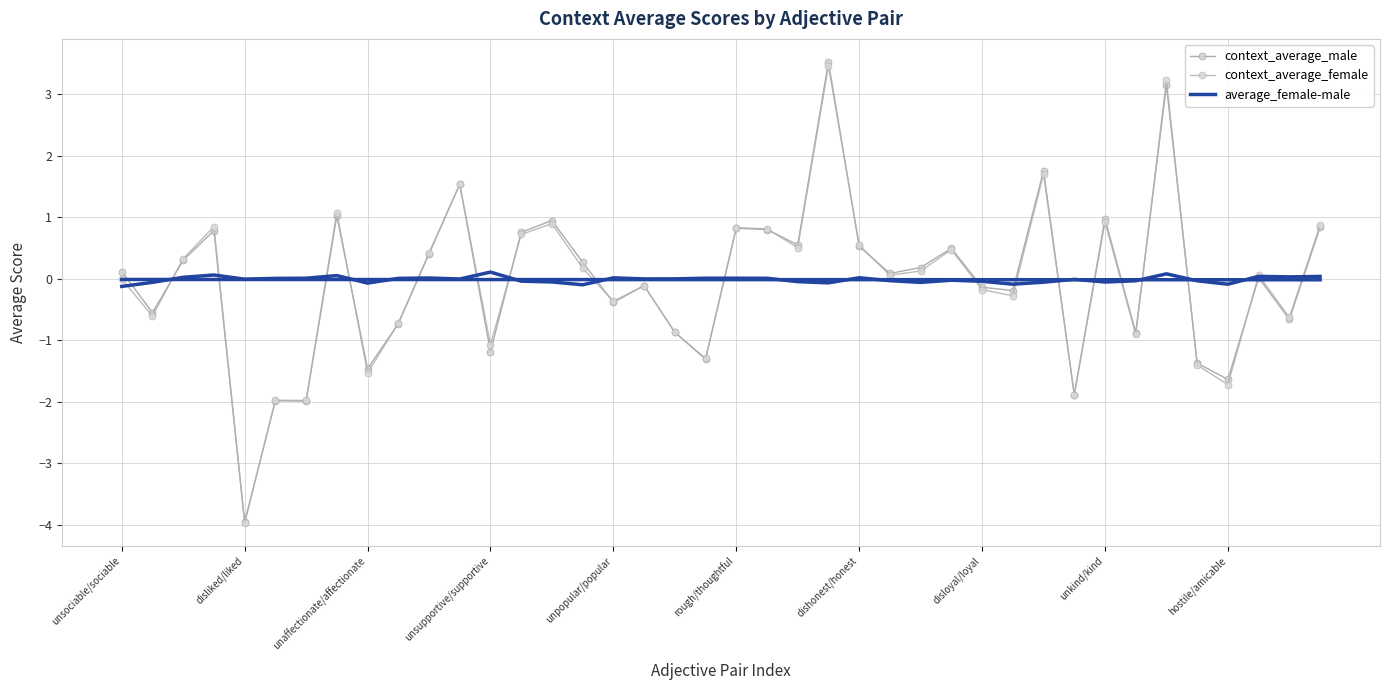

Reading left to right, transcribe all the data shown in this chart.

context_average_male: 0.1	-0.5	0.3	0.8	-4.0	-2.0	-2.0	1.0	-1.5	-0.7	0.4	1.5	-1.2	0.8	0.9	0.3	-0.4	-0.1	-0.9	-1.3	0.8	0.8	0.6	3.5	0.5	0.1	0.2	0.5	-0.1	-0.2	1.8	-1.9	1.0	-0.9	3.1	-1.4	-1.6	0.0	-0.7	0.8
context_average_female: -0.0	-0.6	0.3	0.9	-4.0	-2.0	-2.0	1.1	-1.5	-0.7	0.4	1.5	-1.1	0.7	0.9	0.2	-0.4	-0.1	-0.9	-1.3	0.8	0.8	0.5	3.5	0.5	0.1	0.1	0.5	-0.2	-0.3	1.7	-1.9	0.9	-0.9	3.2	-1.4	-1.7	0.1	-0.6	0.9
average_female-male: -0.1	-0.1	0.0	0.1	-0.0	0.0	0.0	0.1	-0.1	0.0	0.0	-0.0	0.1	-0.0	-0.0	-0.1	0.0	-0.0	0.0	0.0	0.0	0.0	-0.0	-0.1	0.0	-0.0	-0.1	-0.0	-0.0	-0.1	-0.1	-0.0	-0.1	-0.0	0.1	-0.0	-0.1	0.0	0.0	0.0